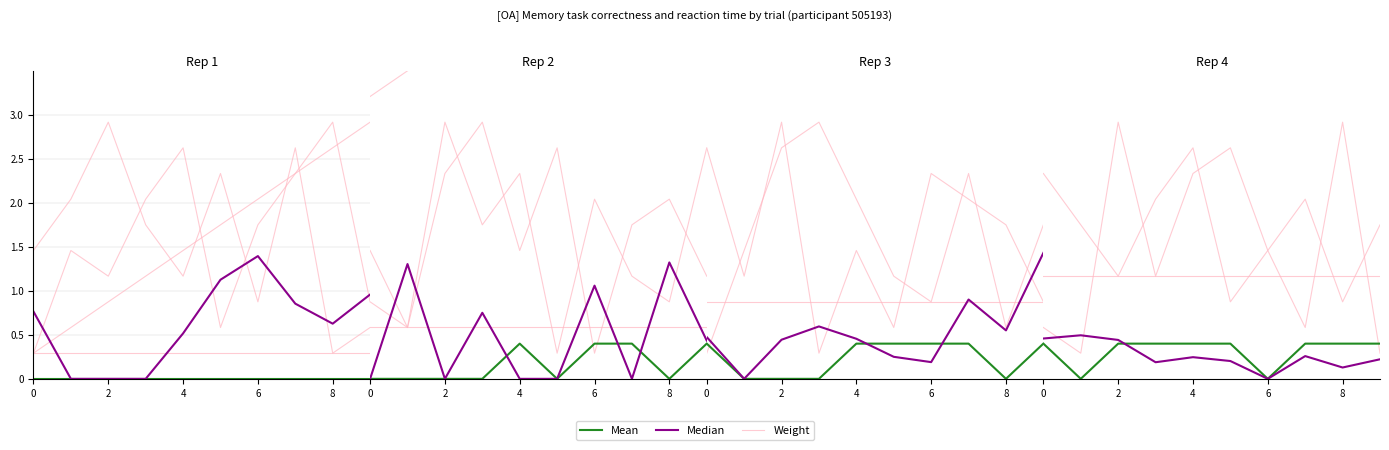

At which category is the sum across all series the highest?

9